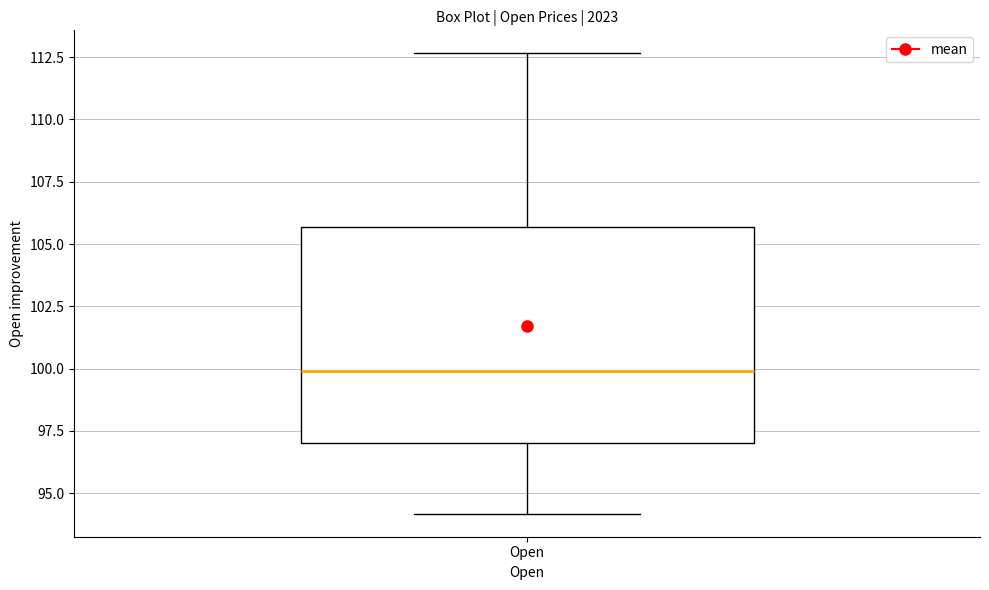

Transcribe this box plot: give where the median line is, the range the box spans, and where the two whiskers end, as read against the y-axis. The values are not printed on the chart, so give them approximately, as read against the axis.

median 100.0, box 97.0 to 105.5, whiskers 94.0 to 112.5